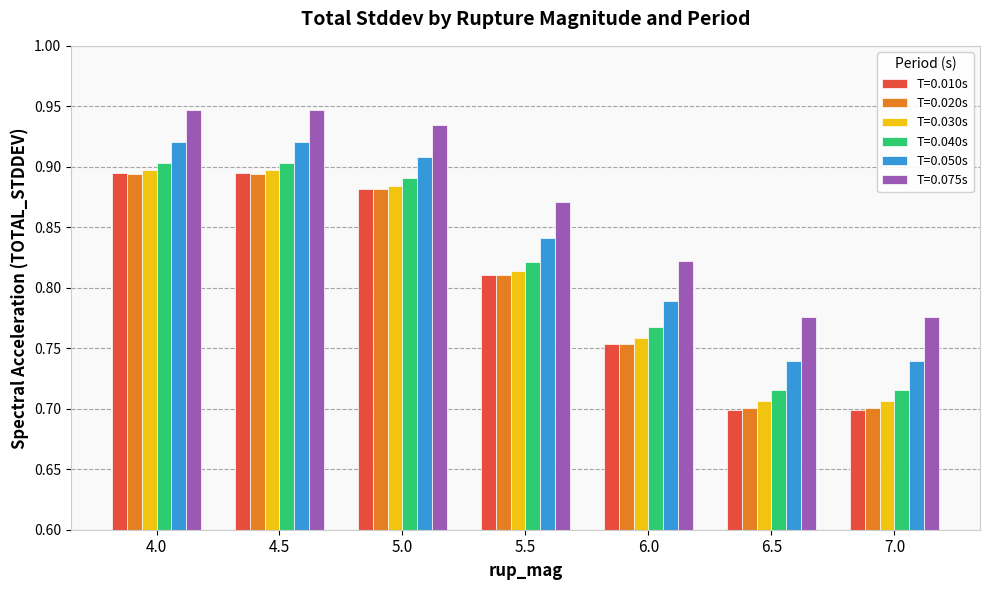

Is it true that T=0.010s equals 0.7 at 6.5?

True